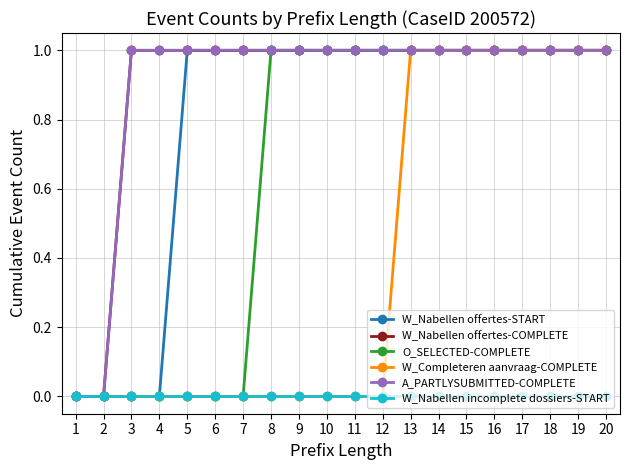

Does the chart have visible grid lines?

Yes